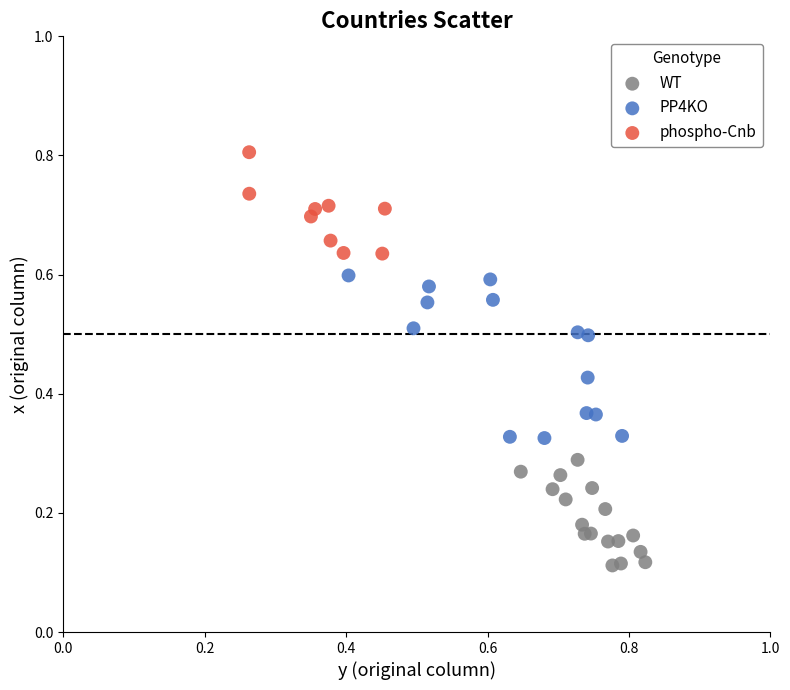

Which series reaches the maximum Y coordinate?

phospho-Cnb